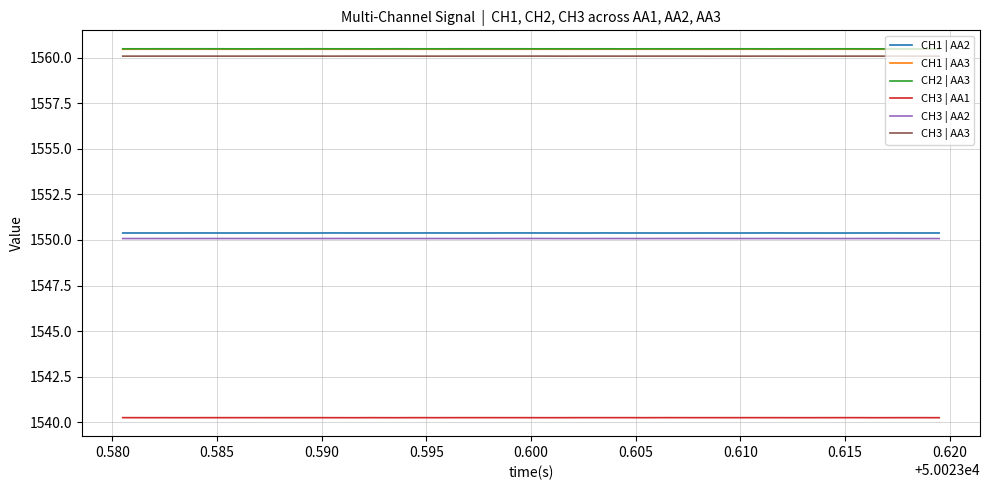

What is the greatest value displayed?

1560.5